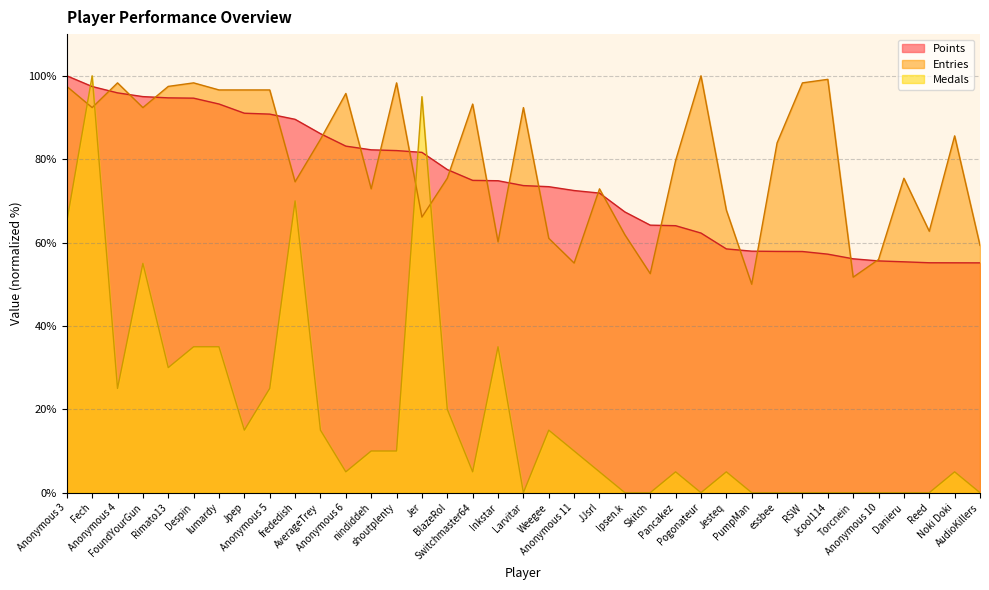

What is the difference between the second highest and minimum values in the Entries series?

49.2